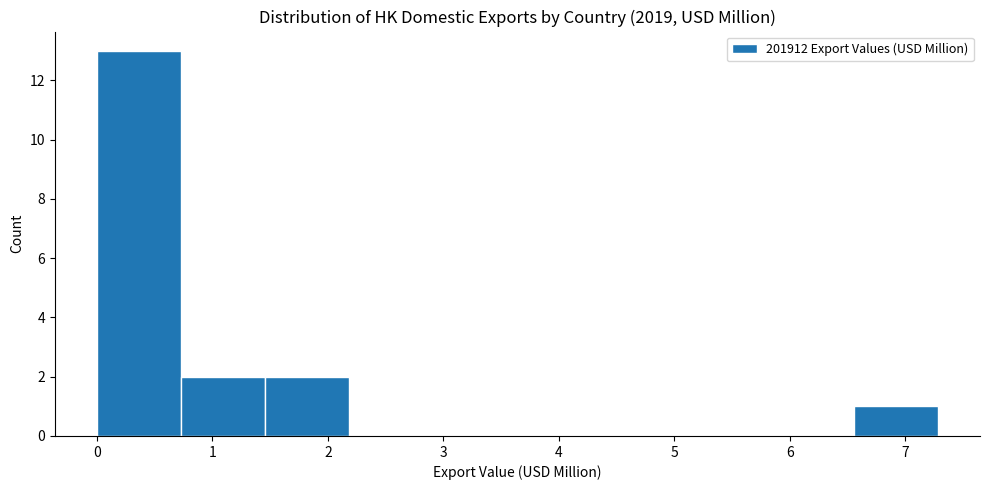

Reading left to right, list every bar in this chart as the range it spans on the x-axis followed by its height. Neither the bar edges nor the heights are printed on the chart, so give them approximately, as read against the axes.

0.0 to 0.7: 13
0.7 to 1.5: 2
1.5 to 2.2: 2
2.2 to 2.9: 0
2.9 to 3.6: 0
3.6 to 4.4: 0
4.4 to 5.1: 0
5.1 to 5.8: 0
5.8 to 6.6: 0
6.6 to 7.3: 1